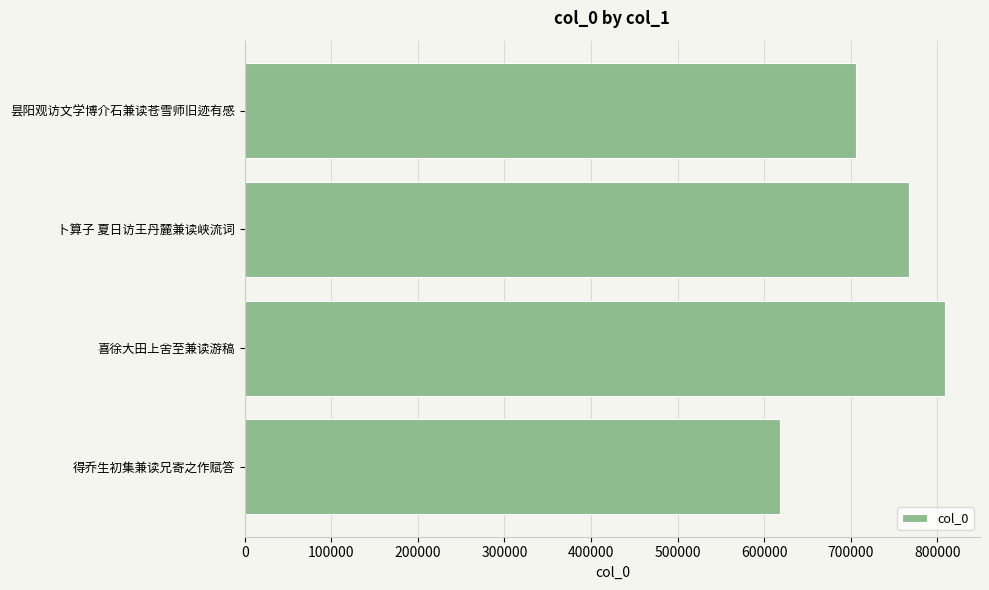

What is the difference between the maximum and minimum values?

190593